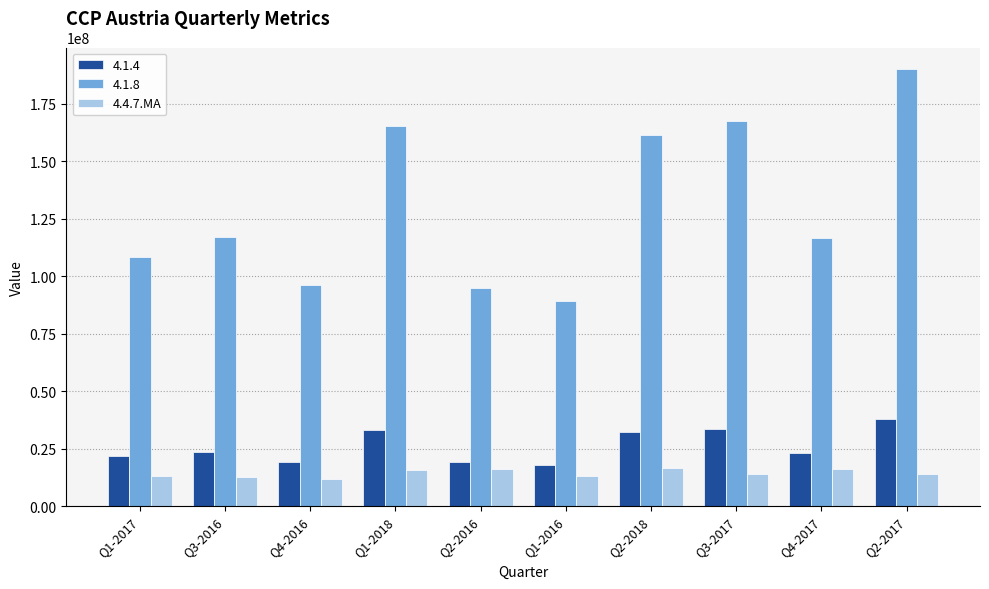

What is the difference between the 4.1.8 values at Q2-2016 and Q1-2017?

13280804.2